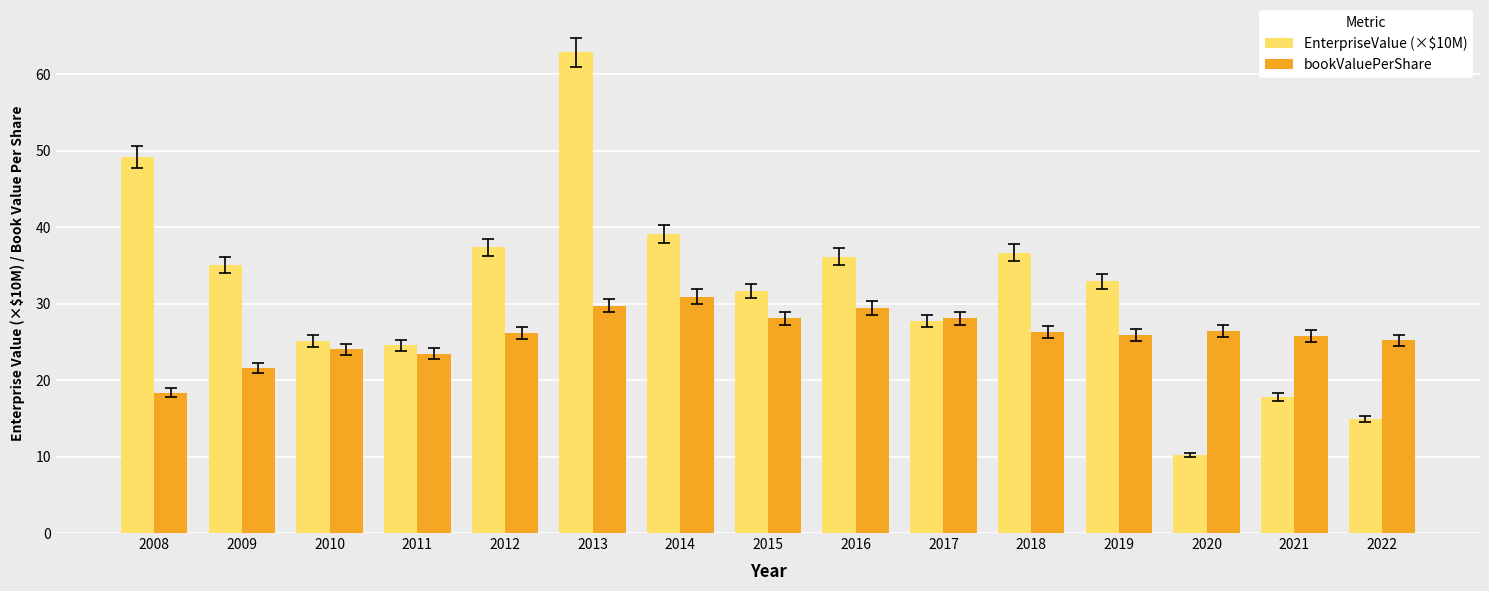

Count the number of data series in this chart.

2